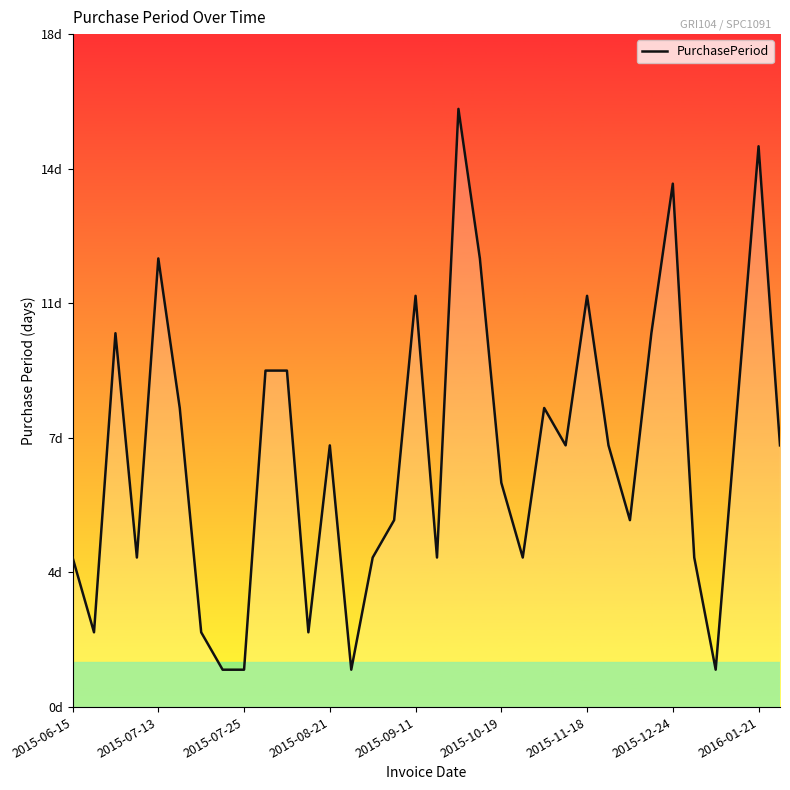

List the labels in order of value, largest first.

18, 32, 28, 2015-09-11, 19, 16, 24, 2015-07-25, 27, 9, 10, 2015-10-19, 22, 31, 12, 23, 25, 33, 20, 15, 26, 2015-06-15, 2015-08-21, 14, 17, 21, 29, 2015-07-13, 2015-11-18, 11, 2015-12-24, 2016-01-21, 13, 30